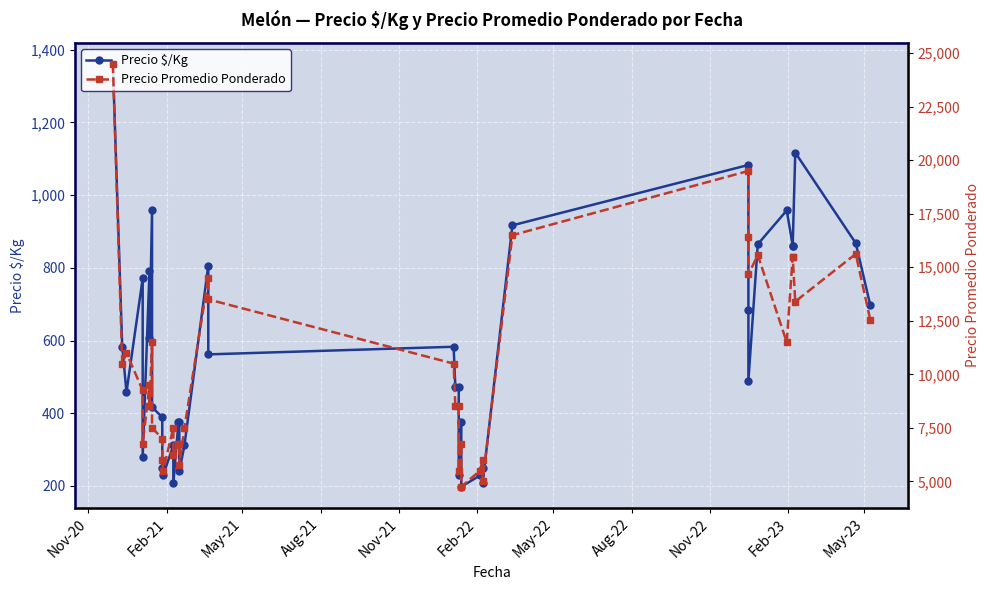

True or false: Precio Promedio Ponderado and Precio $/Kg intersect in this chart.

False